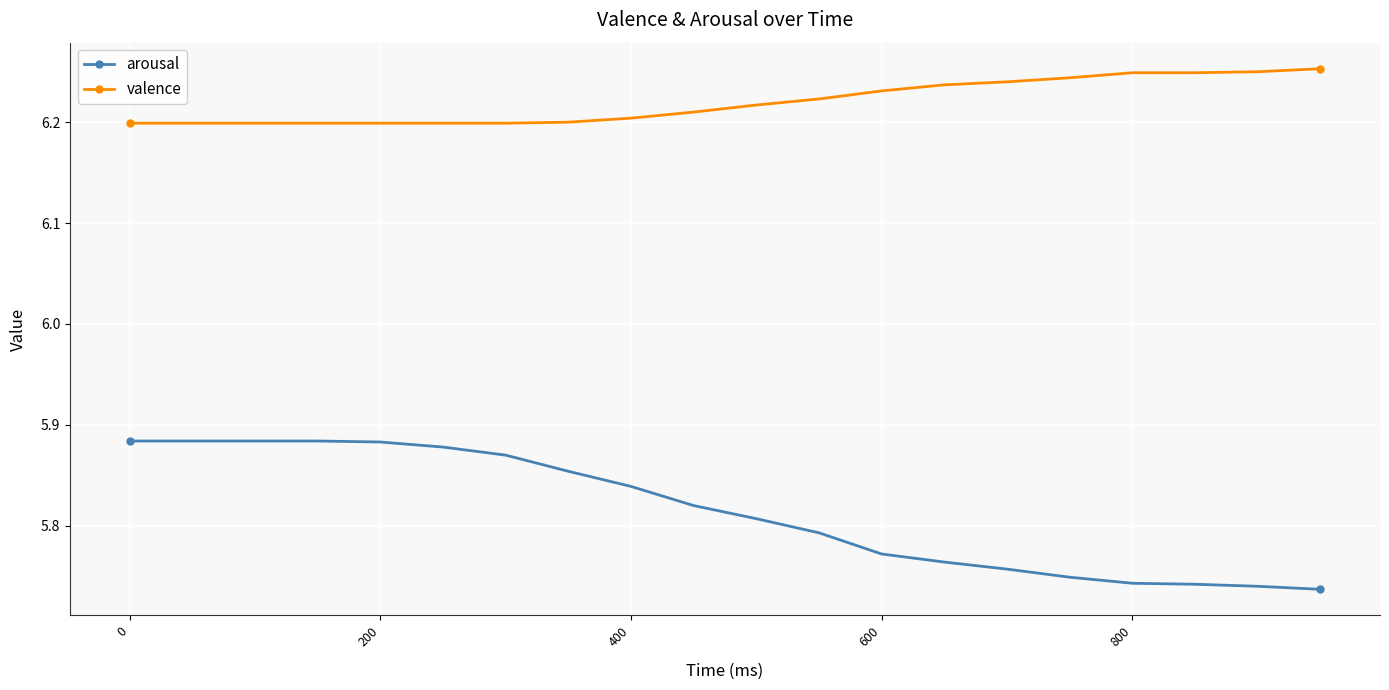

Which series has the widest spread of values?

arousal